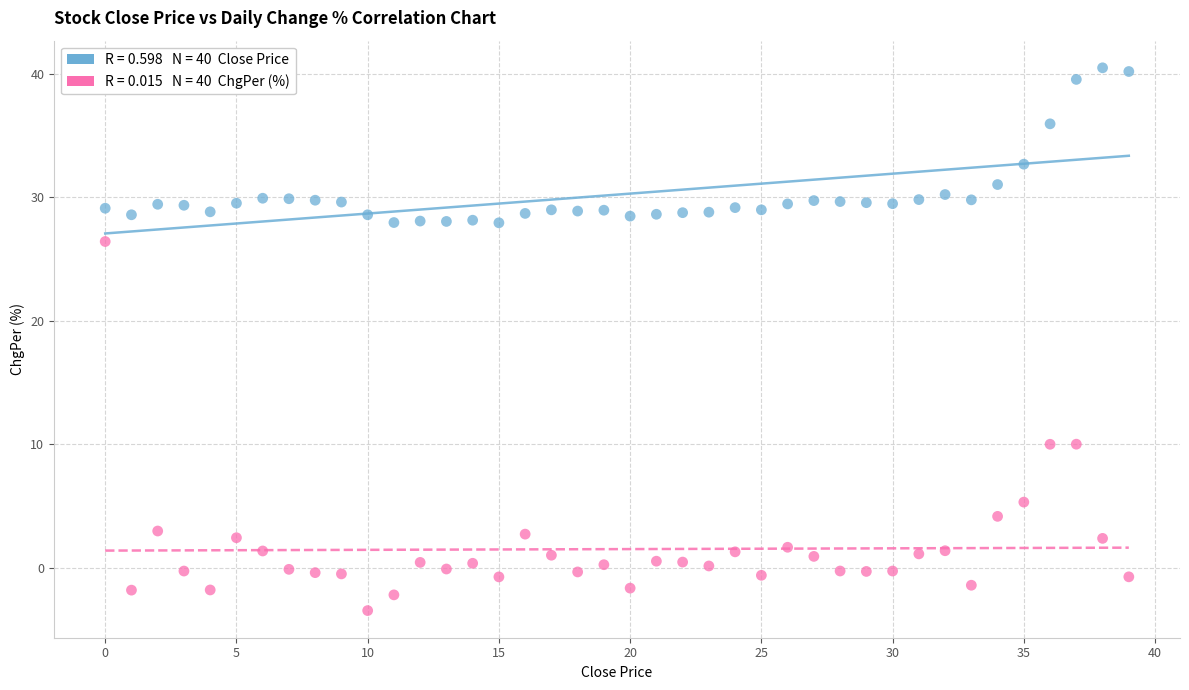

Across all data points, what is the range of Y values (max minus min)?

44.0